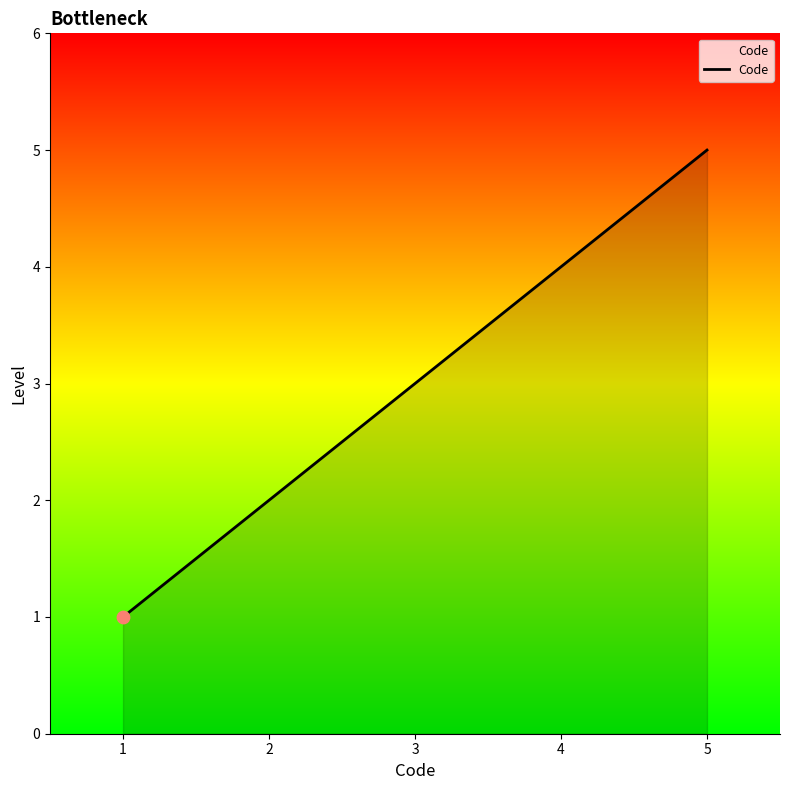

Approximately how many times larger is the value at 3 compared to 1?

3.0